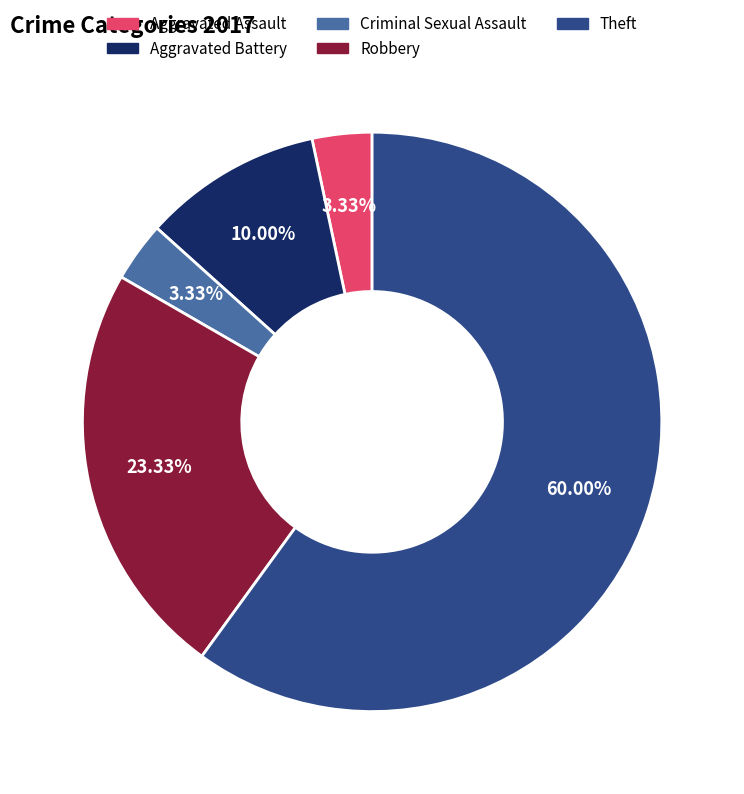

To the nearest percent, what portion does Aggravated Battery represent?

10%